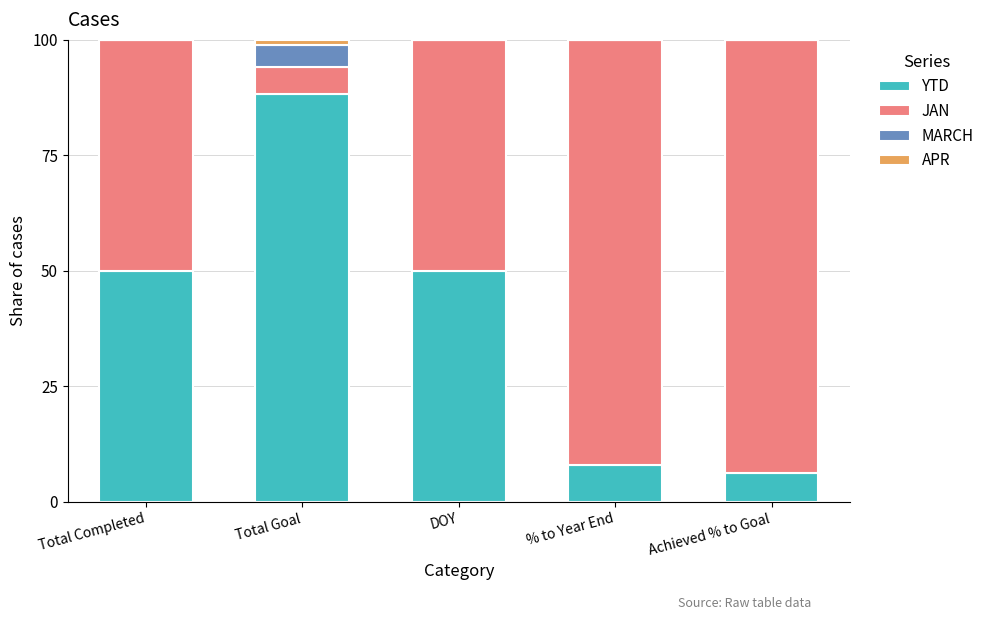

At which label does YTD reach its peak?

Total Goal